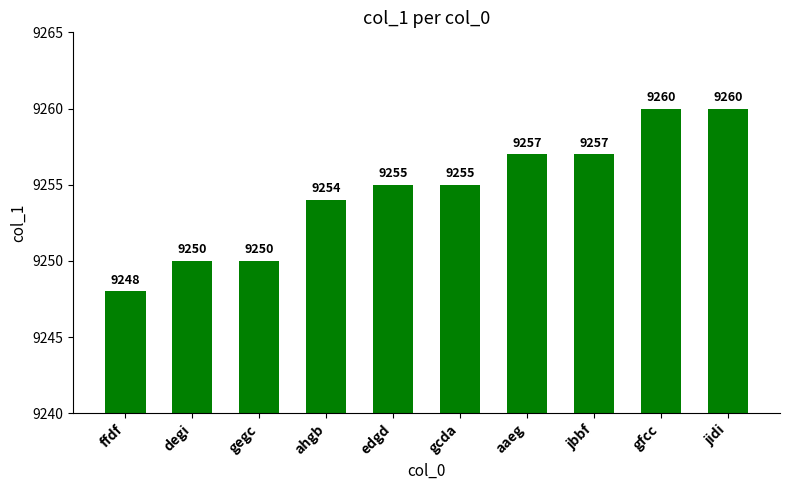

Read the value at aaeg, to the nearest 5.

9255